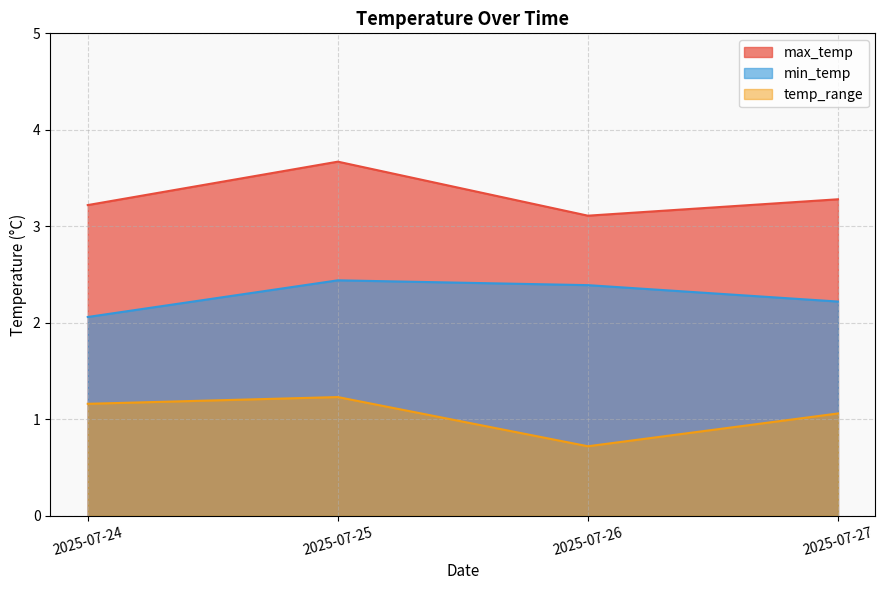

Reading left to right, what are all the values shown in this chart?

max_temp: 3.2	3.7	3.1	3.3
min_temp: 2.1	2.4	2.4	2.2
temp_range: 1.2	1.2	0.7	1.1